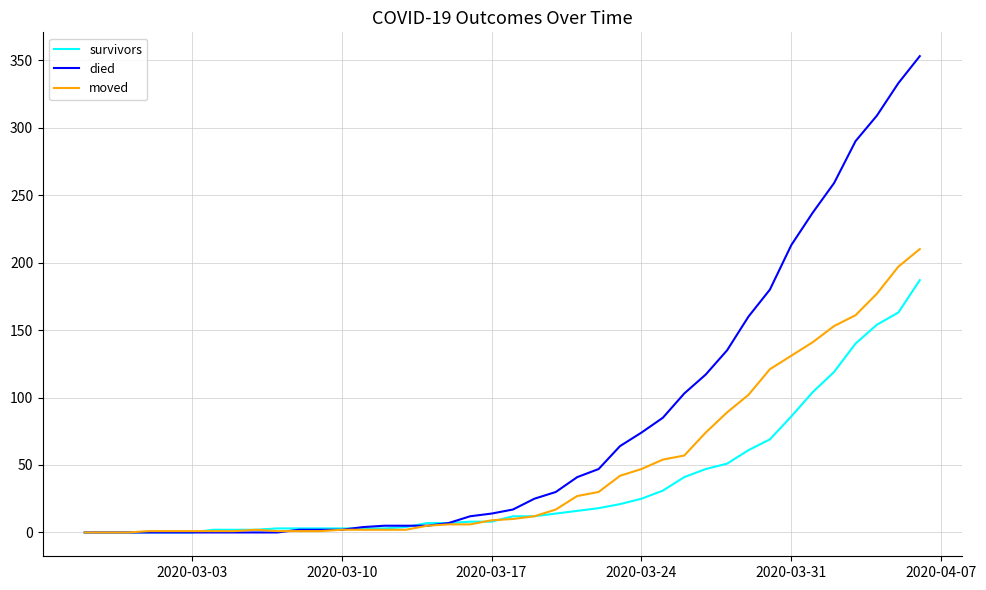

What is the highest value of the survivors series?

187